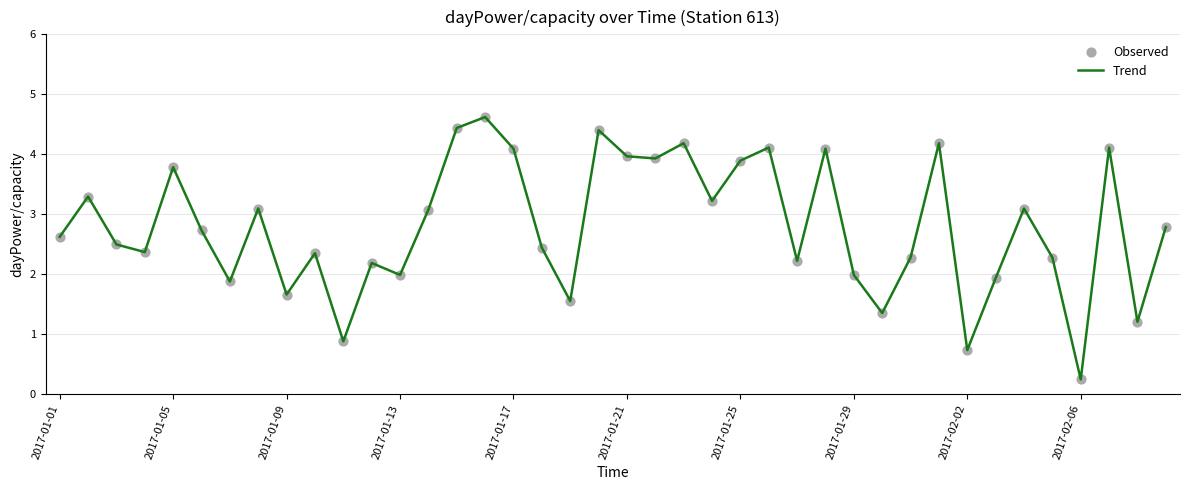

What is the greatest value displayed?

4.6